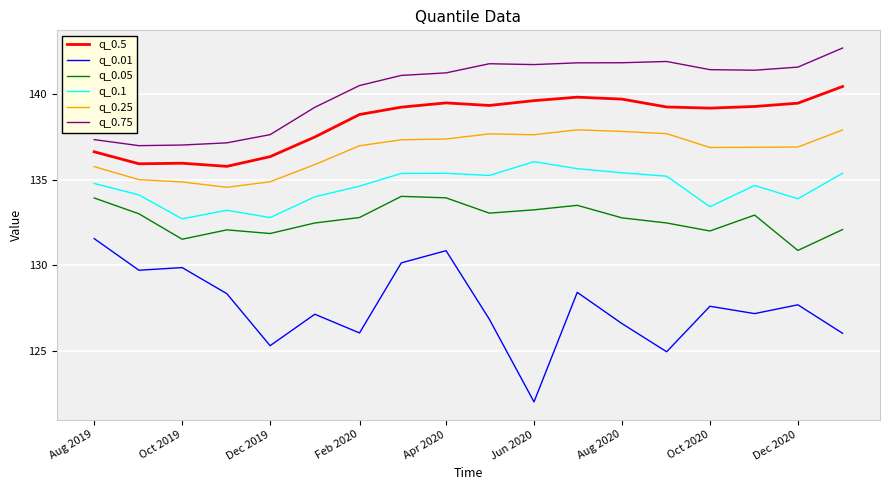

List the series in order of their peak value, lowest first.

q_0.01, q_0.05, q_0.1, q_0.25, q_0.5, q_0.75